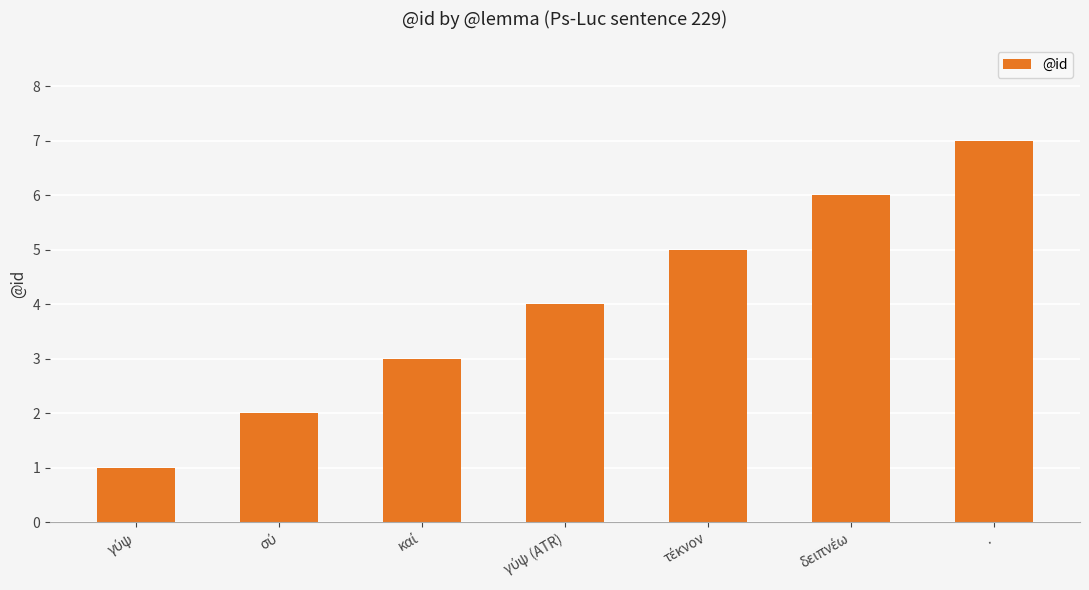

What is the difference between the maximum and minimum values?

6